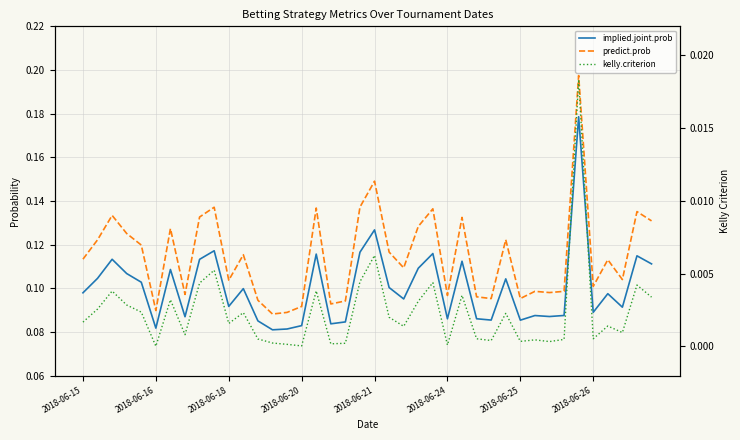

True or false: implied.joint.prob and predict.prob intersect in this chart.

False